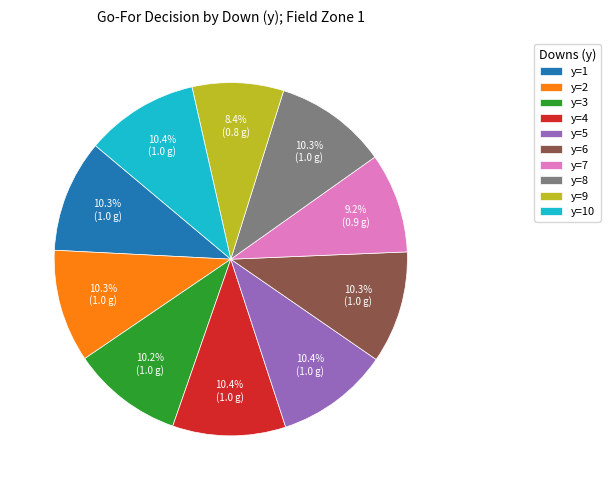

Which category has the smallest portion of the pie?

y=9